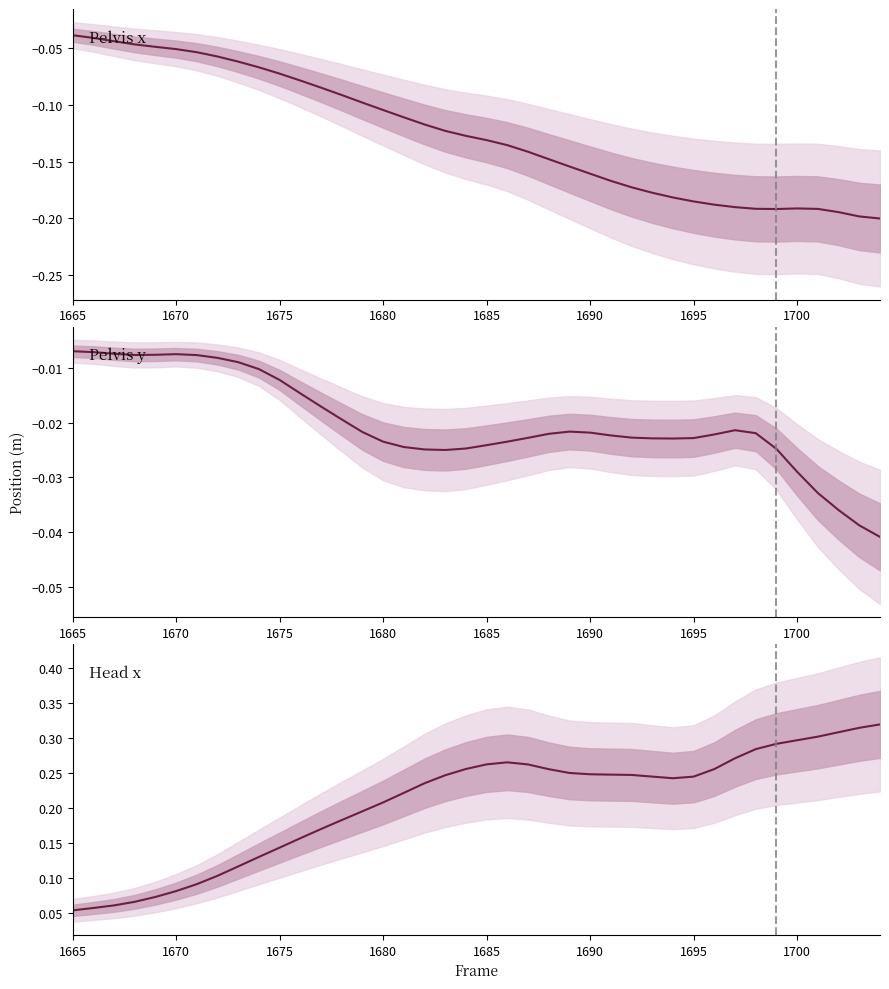

In Head x, how many points are lower than both neighbors (excluding endpoints)?

1